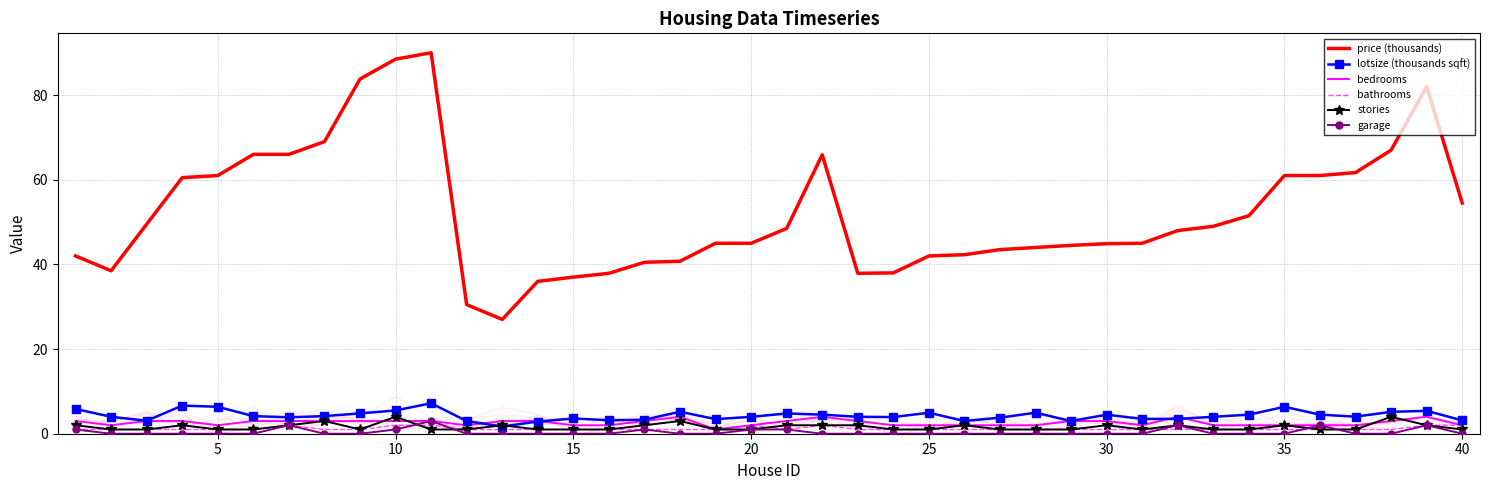

How many data points in bathrooms are above 1?

7